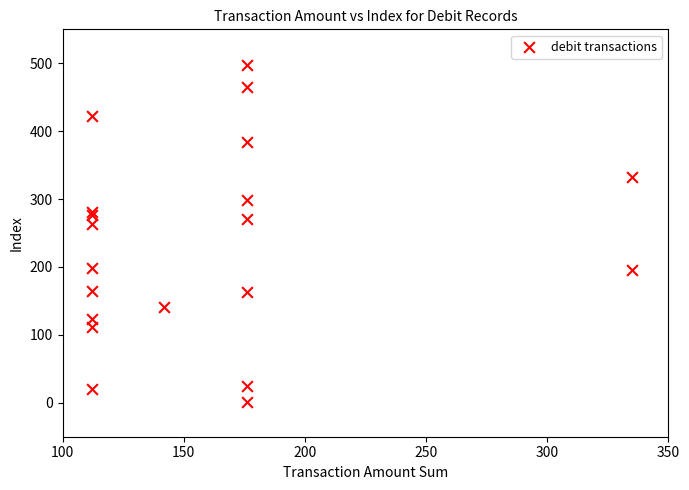

What Y value in the scatter plot is closest to 249?

263